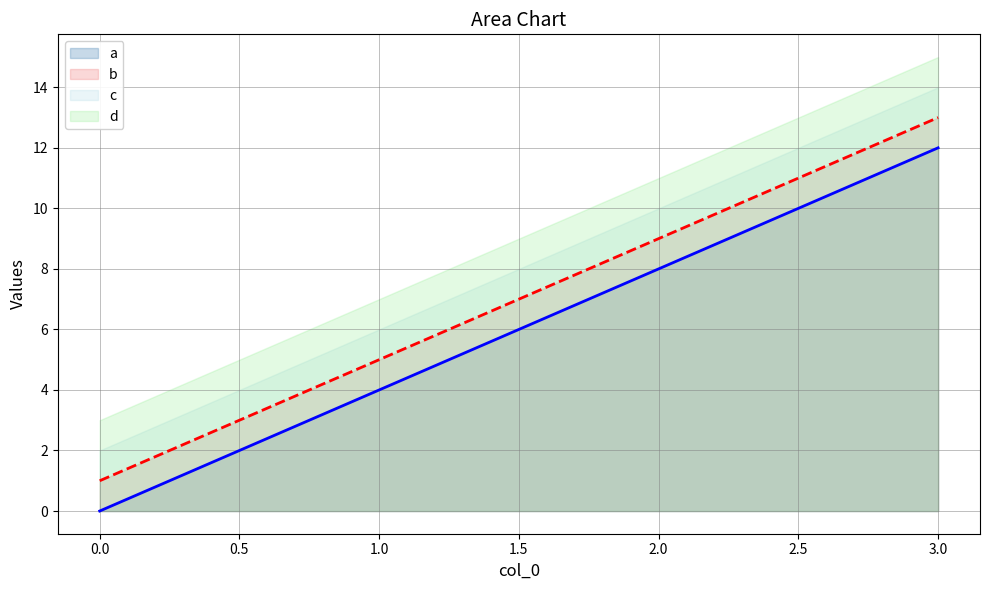

Rank the series by their average value, from highest to lowest.

d, c, b, a